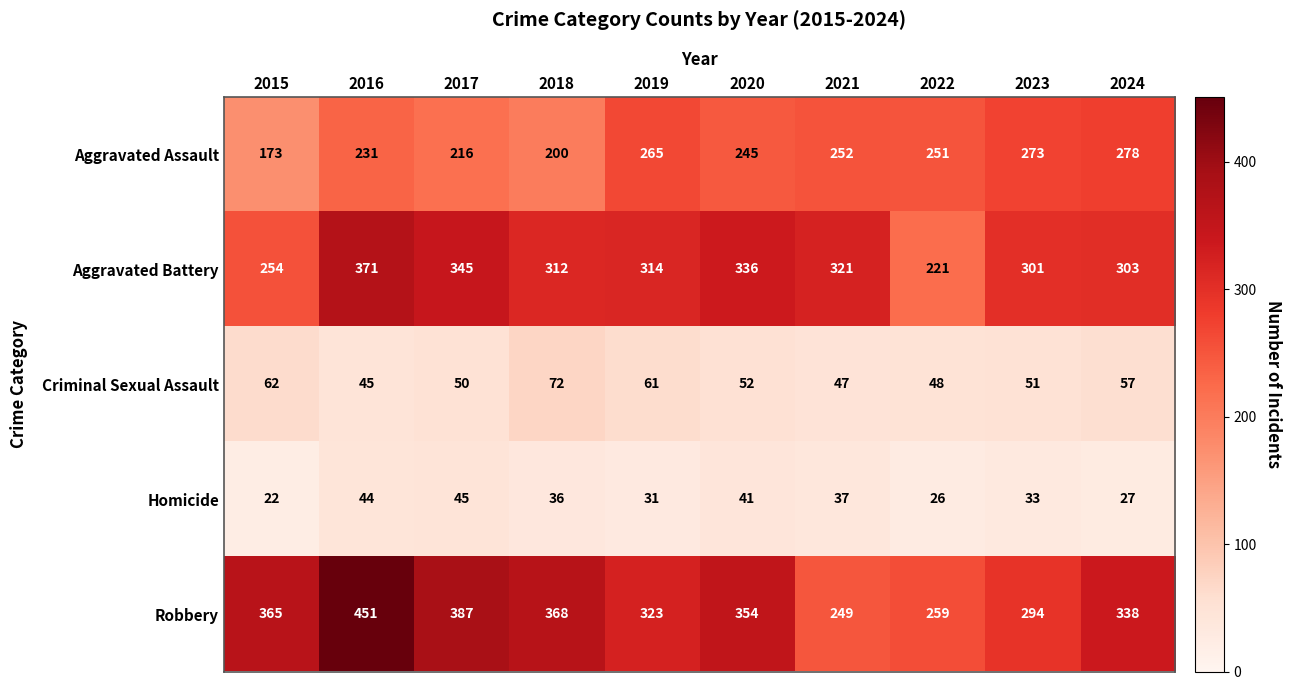

Count the number of data series in this chart.

5